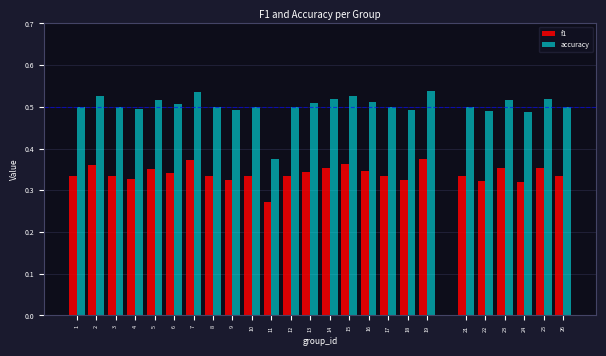

True or false: accuracy has a value of 0.5 at 16.

True